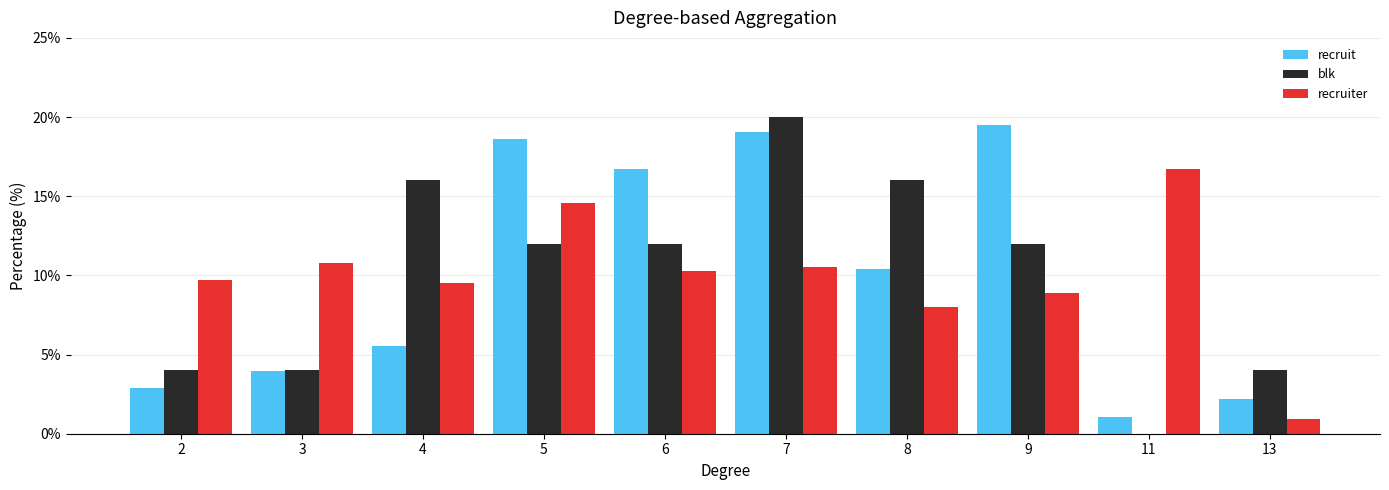

At which label does recruiter first exceed 10?

3